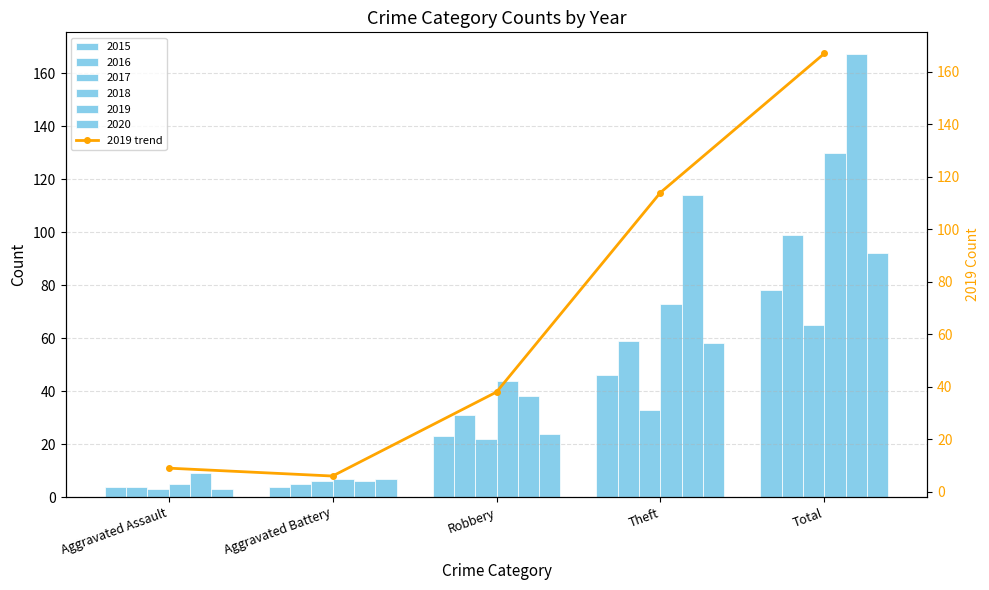

What position from the right is Theft?

2